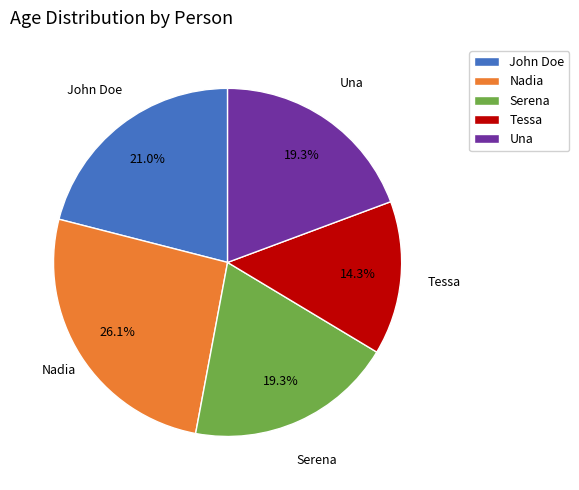

Which slice is the smallest?

Tessa